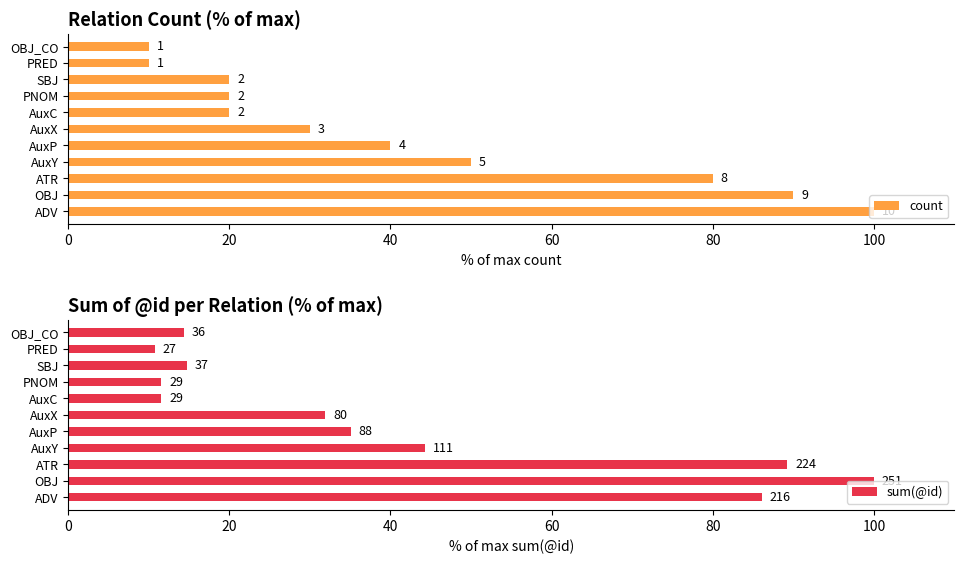

What is the lowest value of the sum(@id) series?

10.8